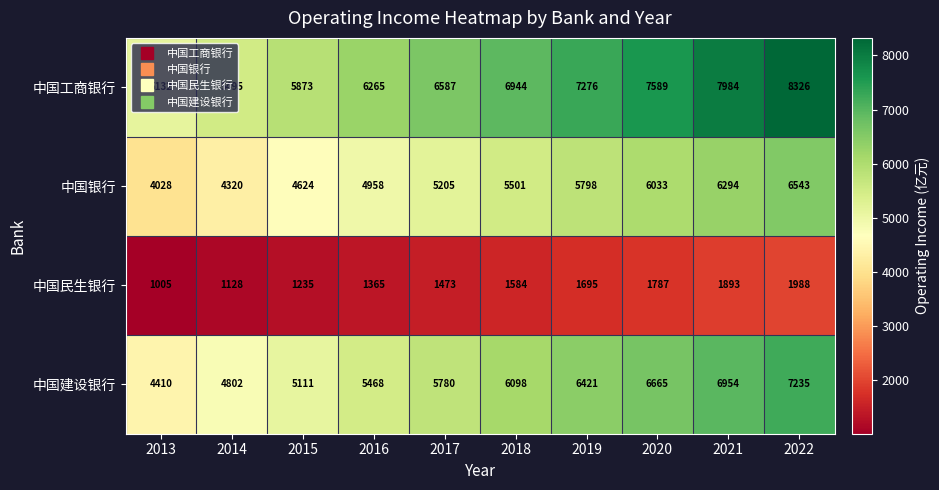

How many data points in 中国民生银行 are less than 1584?

5